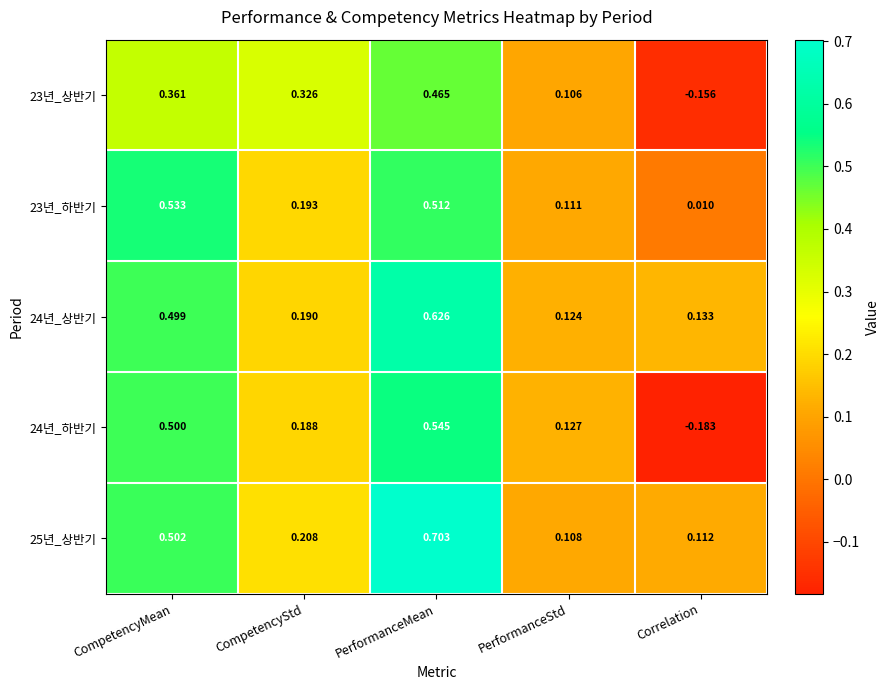

What is the maximum value shown in the chart?

0.7